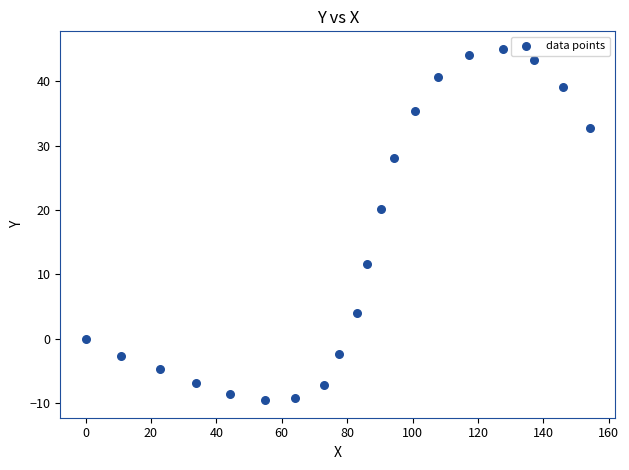

What Y value in the scatter plot is closest to 17?

20.2